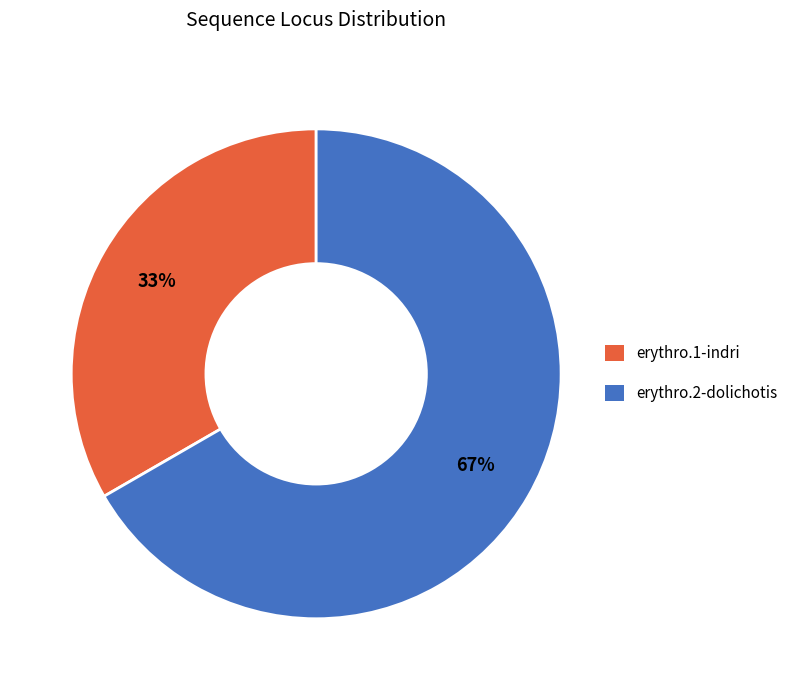

The erythro.2-dolichotis slice represents 67% of the pie. True or false?

True